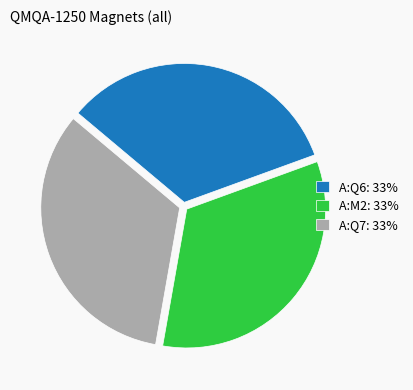

What is the ratio of the value at A:Q6: 33% to the value at A:Q7: 33%?

1.0